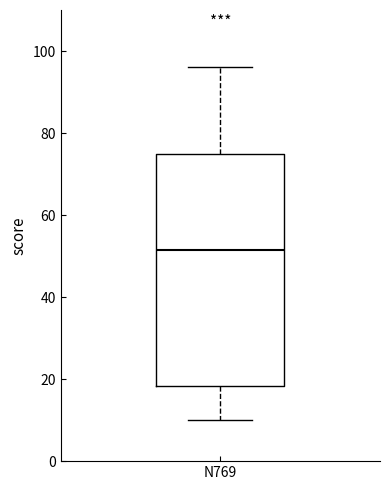

Where is the lower edge of the box for N769 on the y-axis? The values are not printed on the chart, so give them approximately, as read against the axis.

18